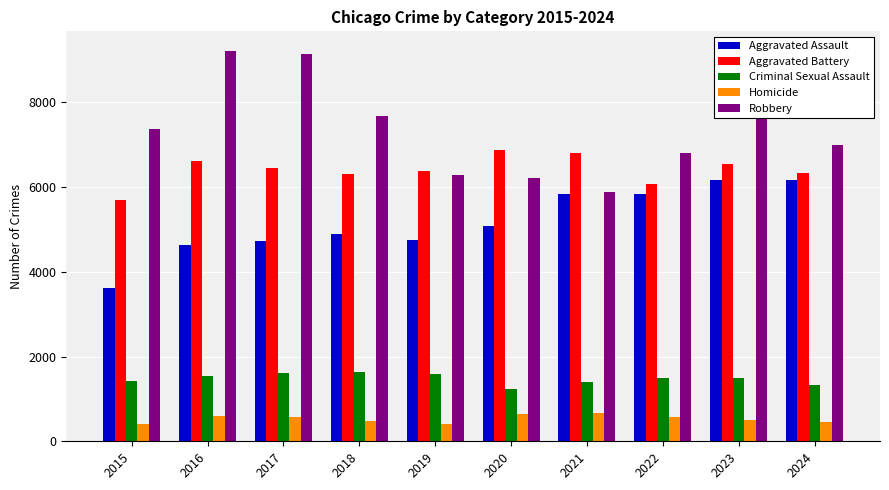

What is the minimum value for Homicide?

411